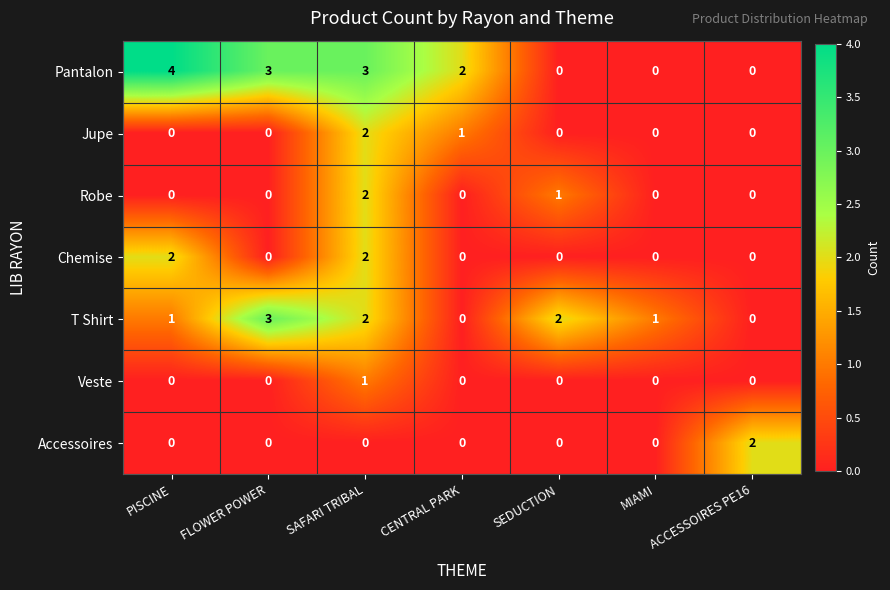

Which series has the largest range (max minus min)?

Pantalon